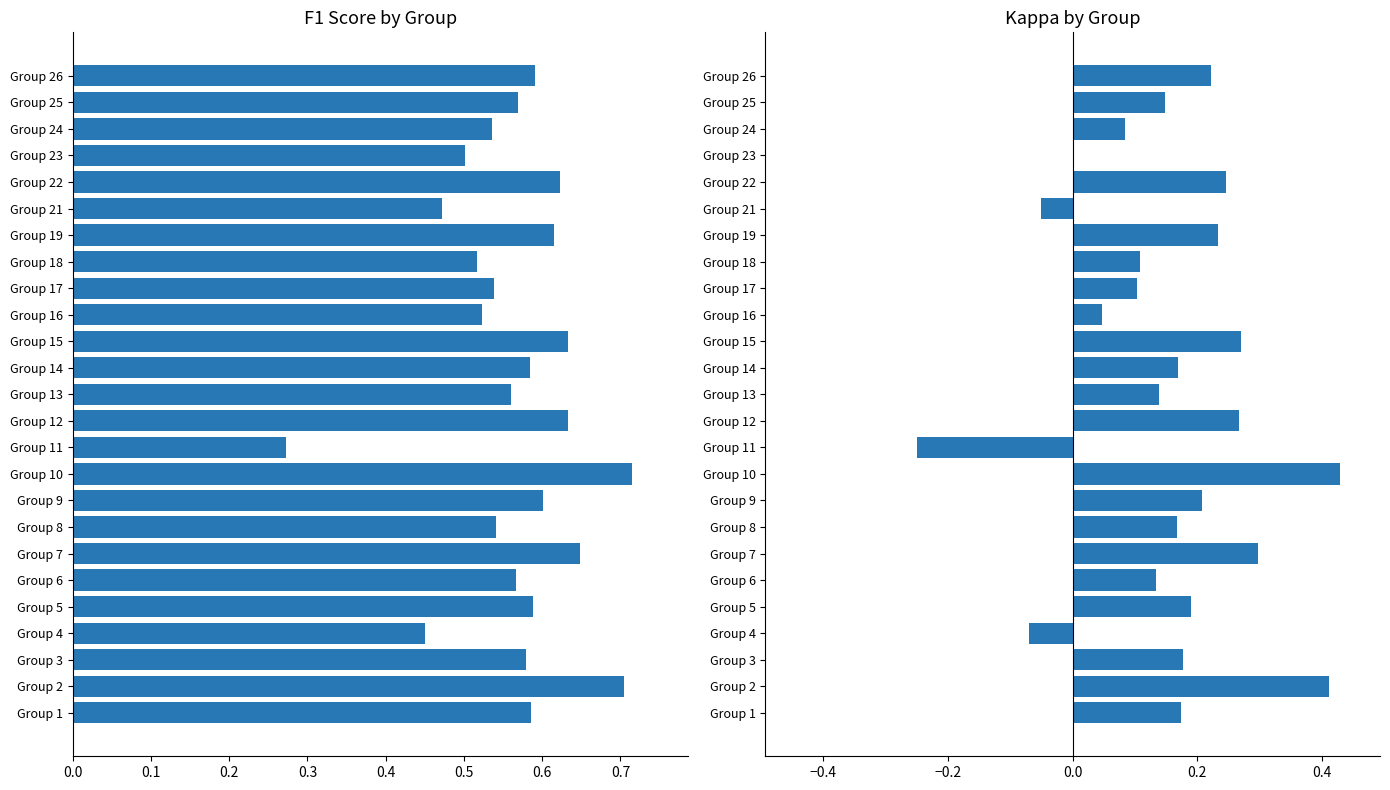

What is the sum of all kappa values?

3.9